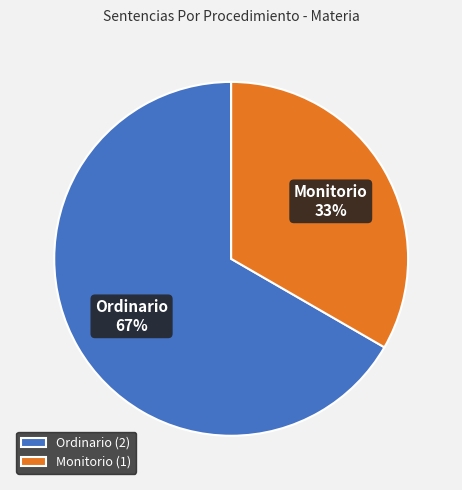

Combined, do Ordinario and Monitorio account for over 50%?

Yes